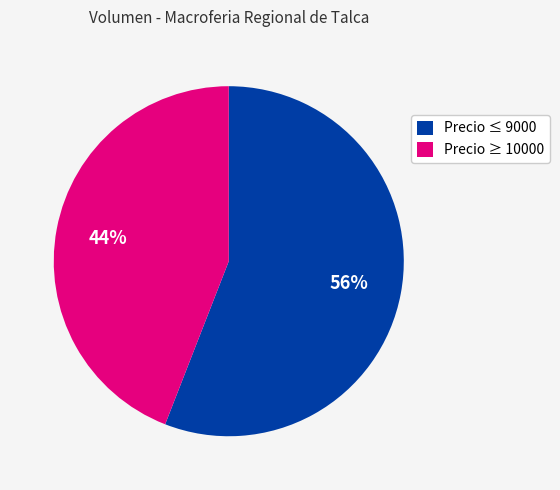

The Precio ≤ 9000 slice represents 67% of the pie. True or false?

False